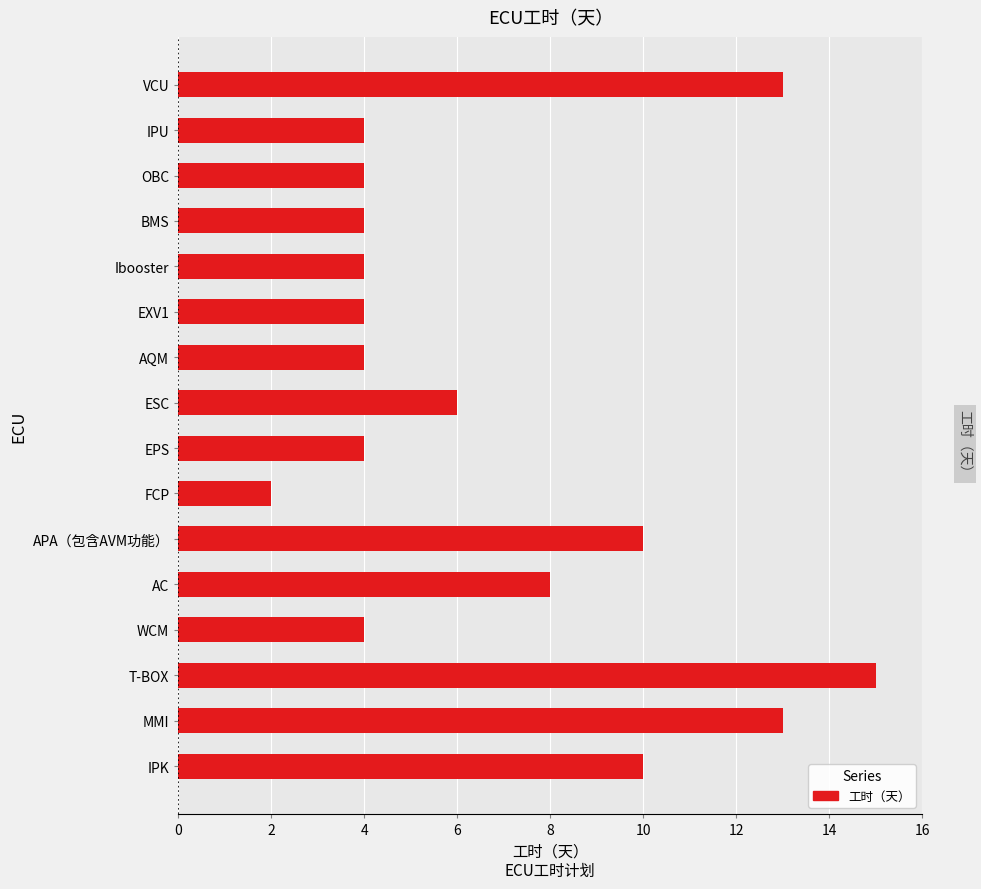

Between ESC and IPK, which is larger?

IPK